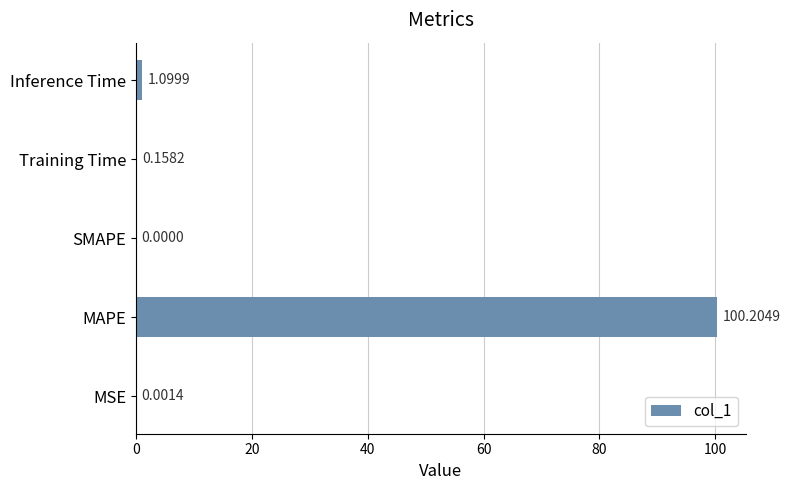

Where is the data nearest to the value 50?

Inference Time